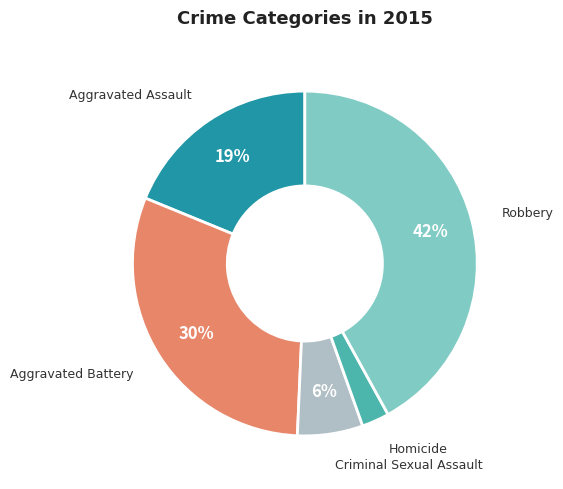

Is there a majority slice in this chart?

No